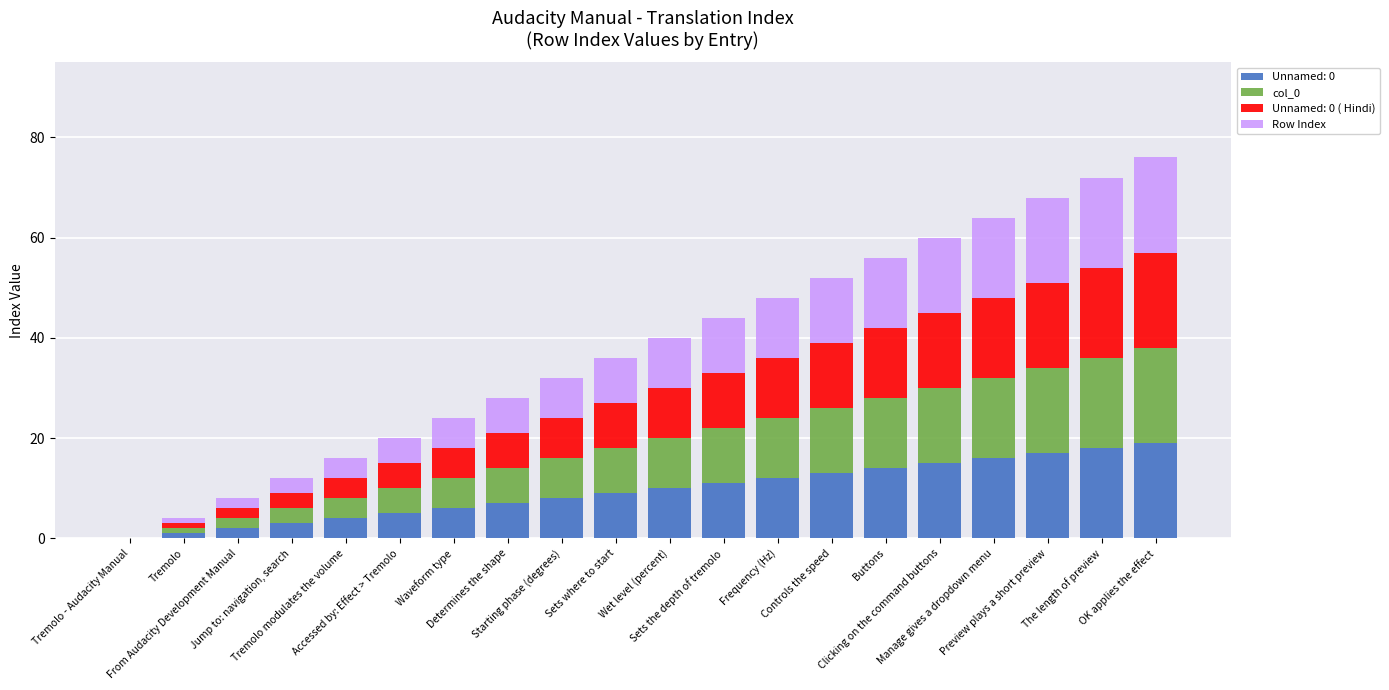

At which category is the sum across all series the highest?

OK applies the effect